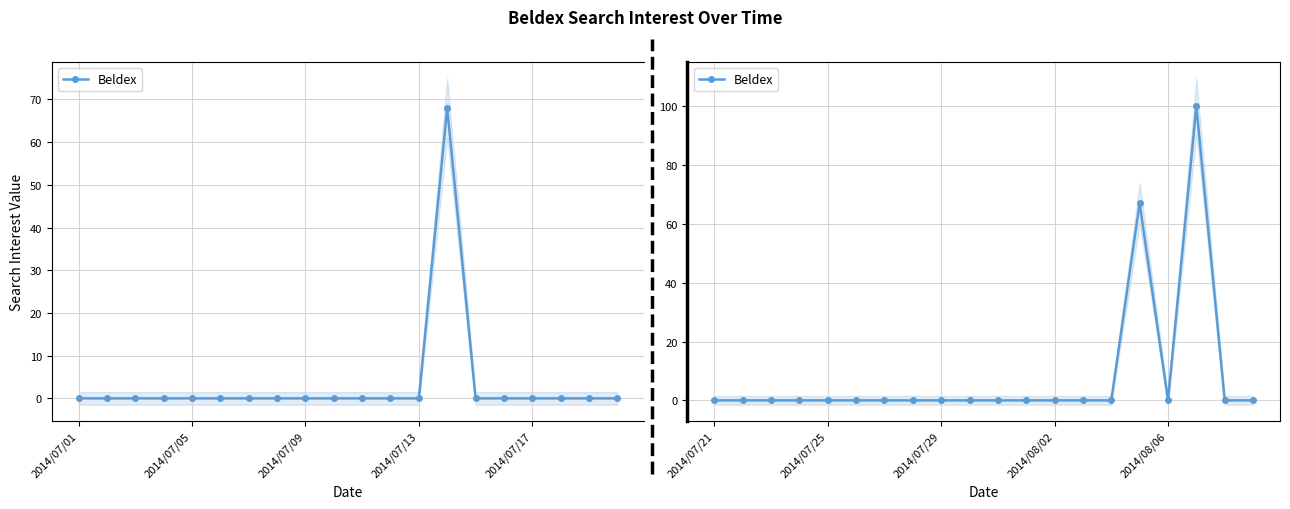

What is the maximum value shown in the chart?

100